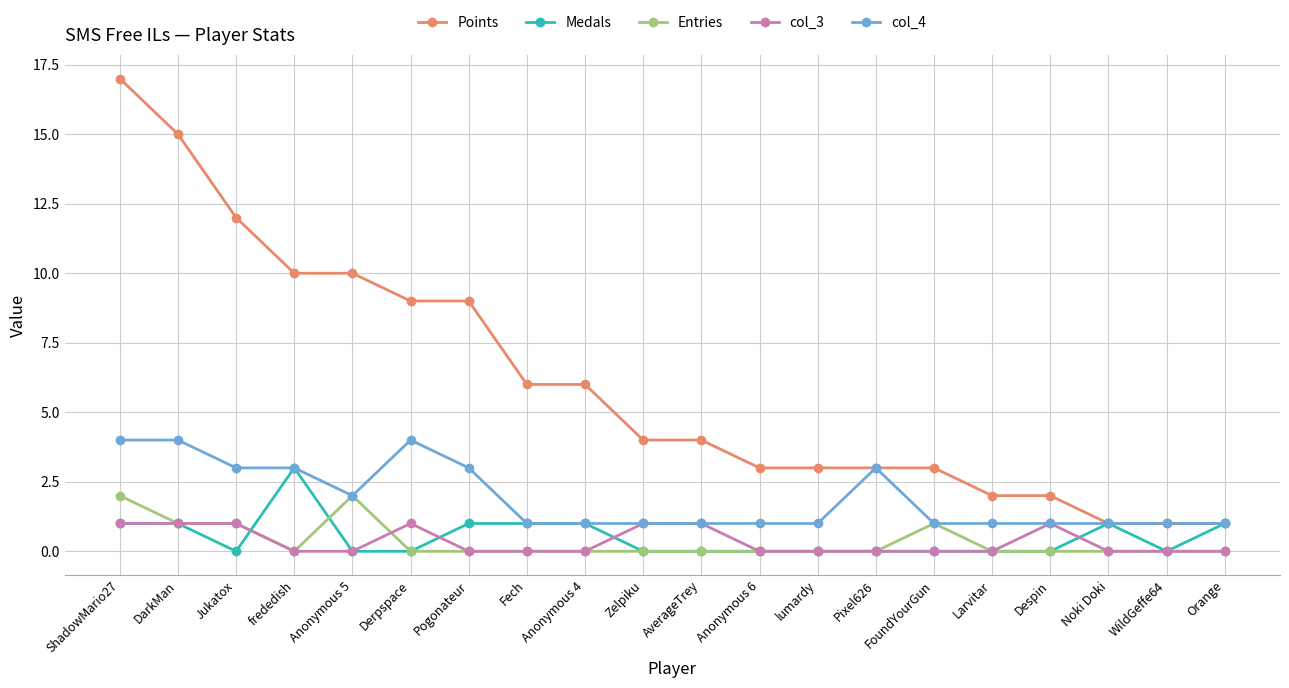

After their last crossing, which series has the higher values: col_3 or Medals?

Medals